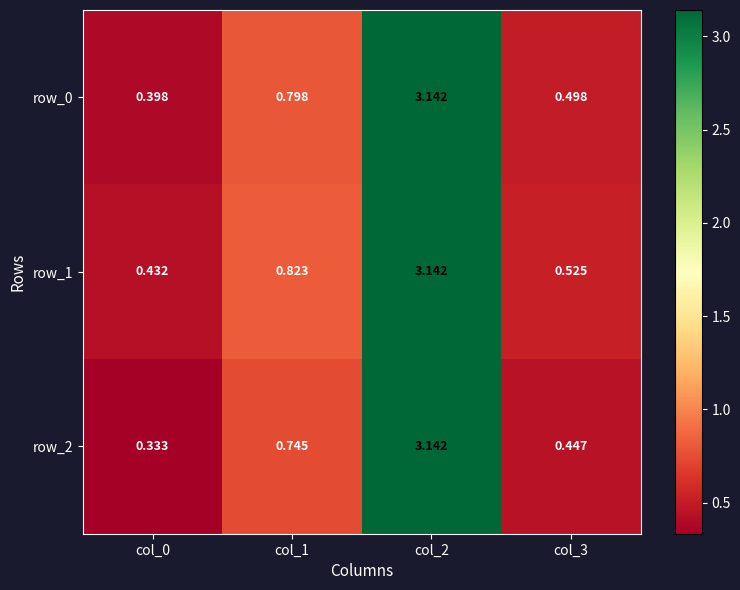

Rank the series at col_0 from highest to lowest value.

row_1, row_0, row_2